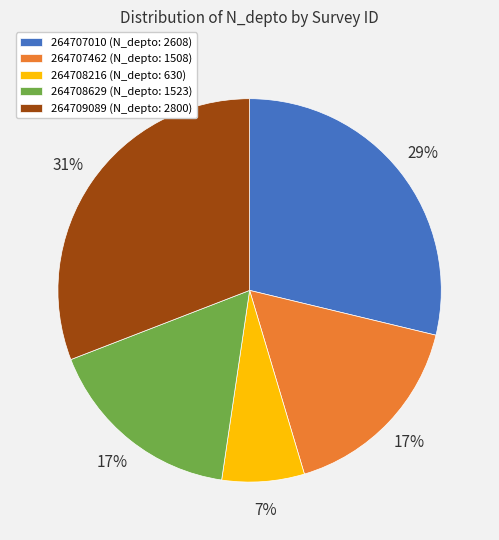

Is 264707010 the majority of the pie?

No